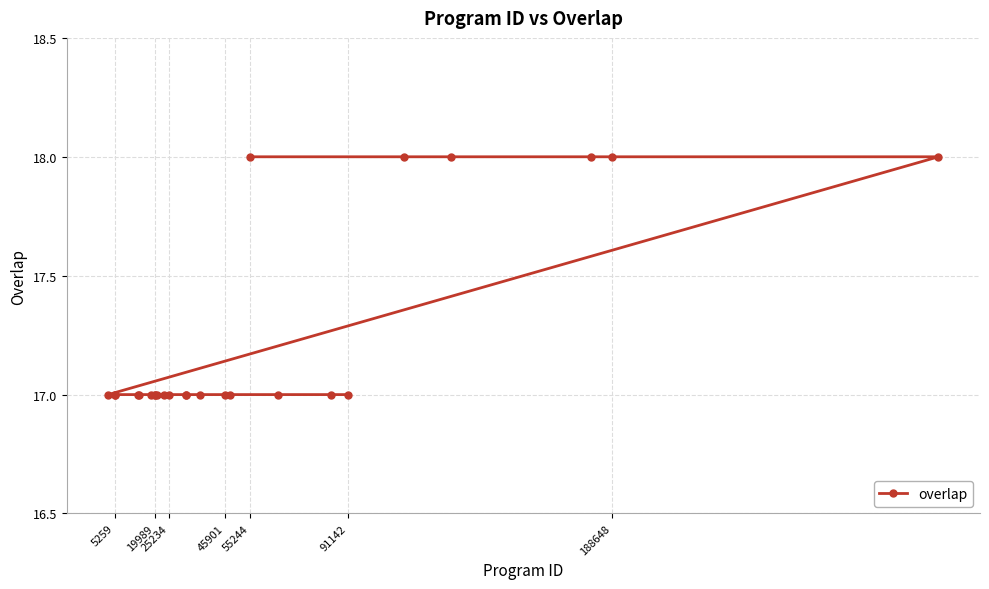

The value at 25234 is 26. True or false?

False